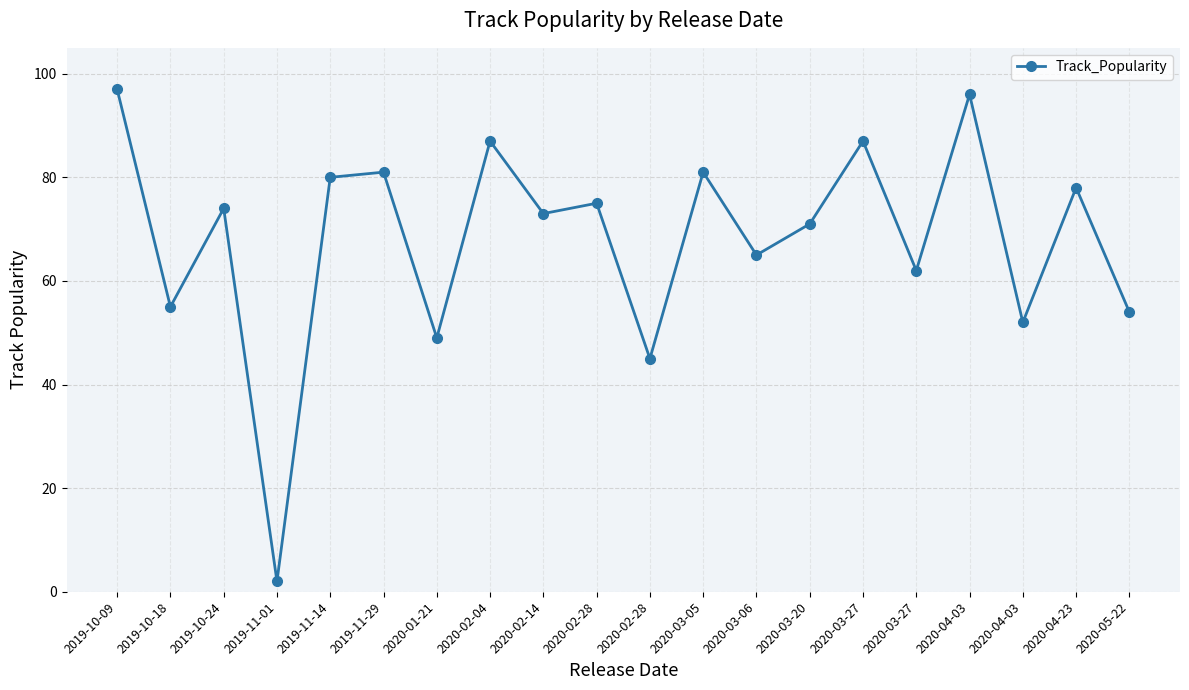

How many distinct data groups are displayed?

1